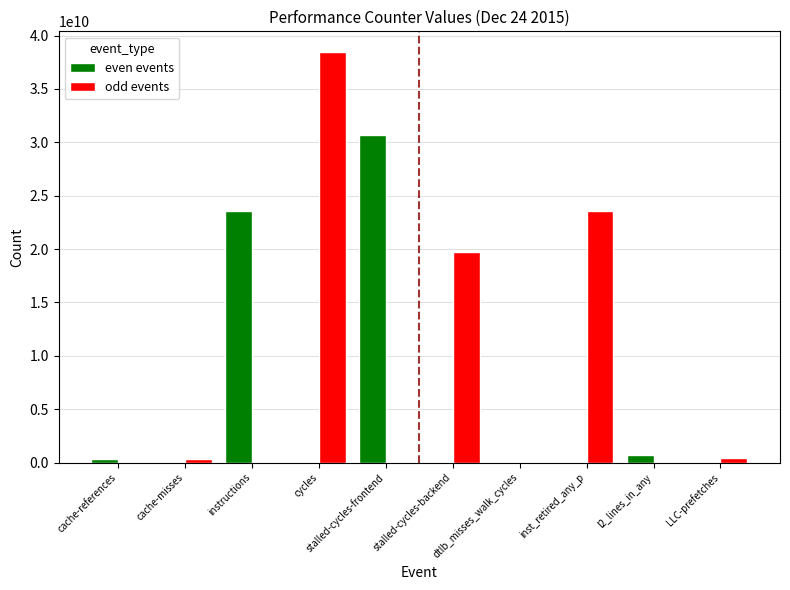

How many groups of bars are there?

10